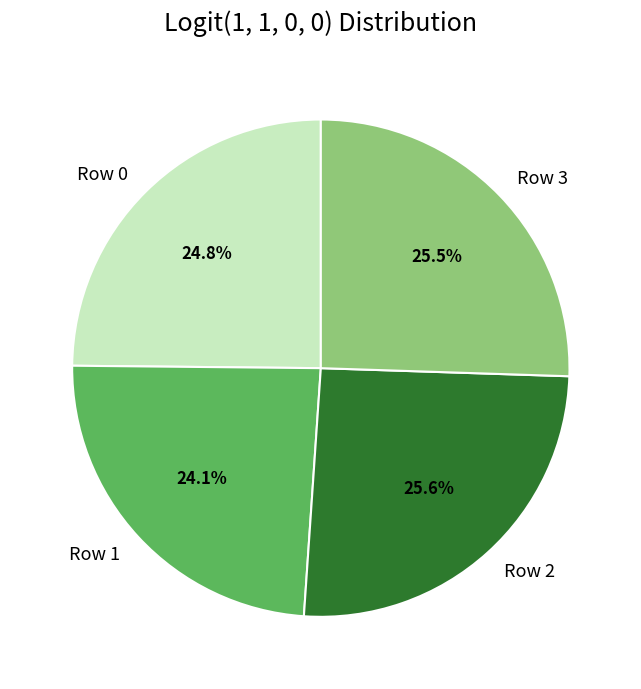

What percentage is NOT represented by Row 0?

75.2%